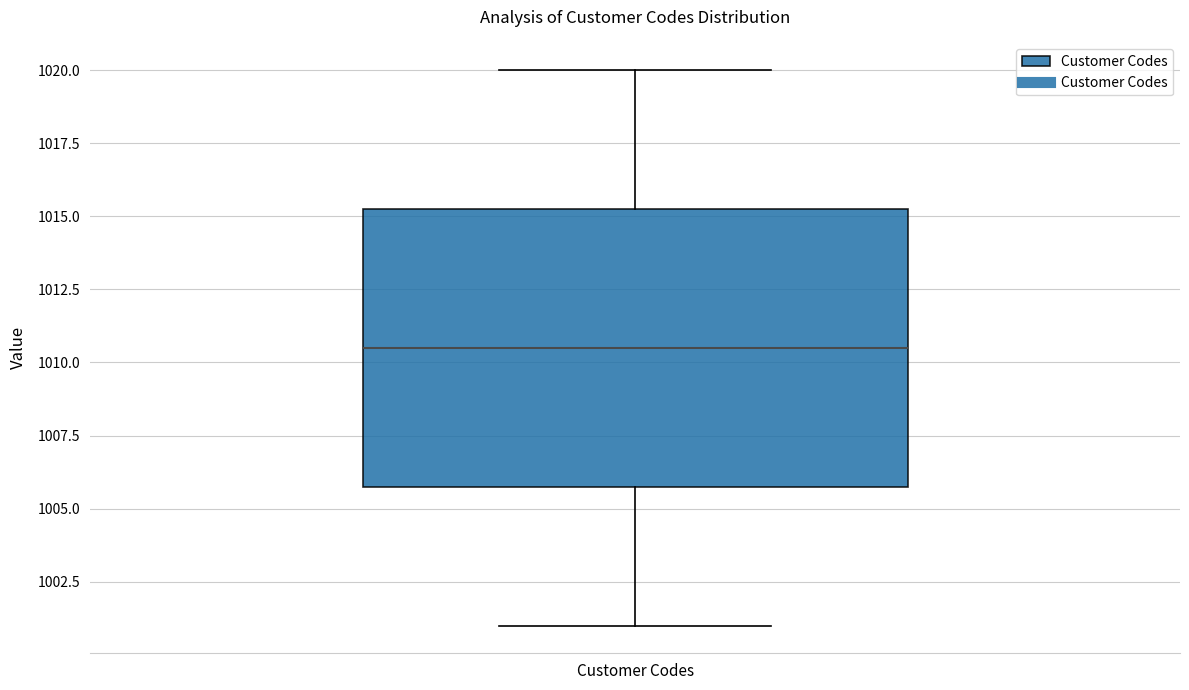

Transcribe this box plot: give where the median line is, the range the box spans, and where the two whiskers end, as read against the y-axis. The values are not printed on the chart, so give them approximately, as read against the axis.

median 1010.5, box 1006.0 to 1015.5, whiskers 1001.0 to 1020.0